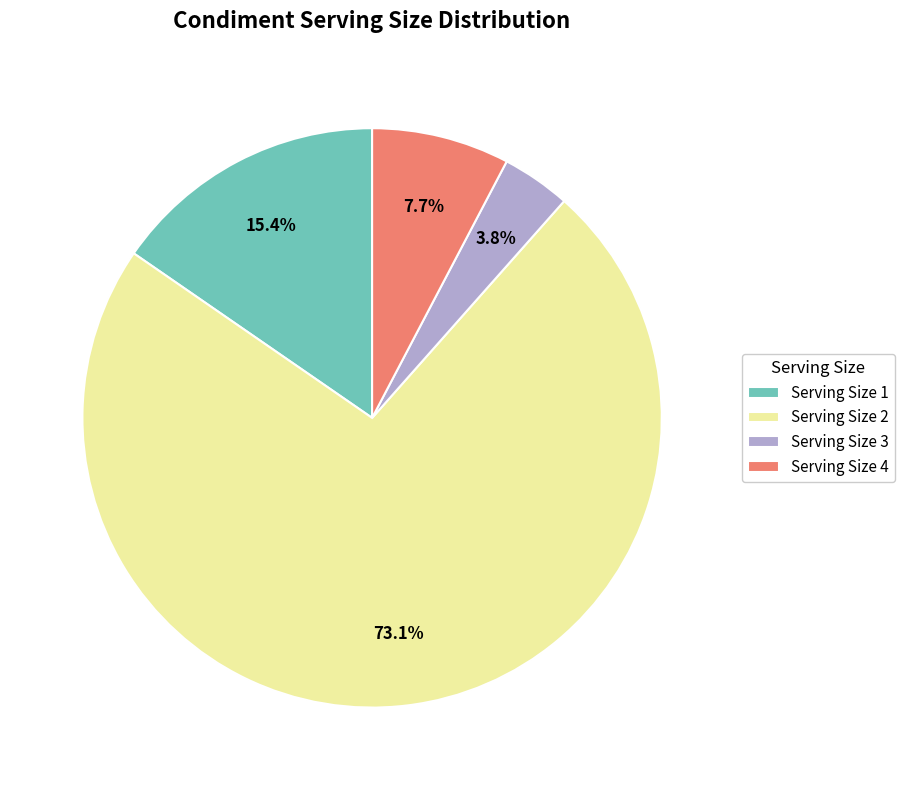

Which slice represents more than half of the pie?

Serving Size 2